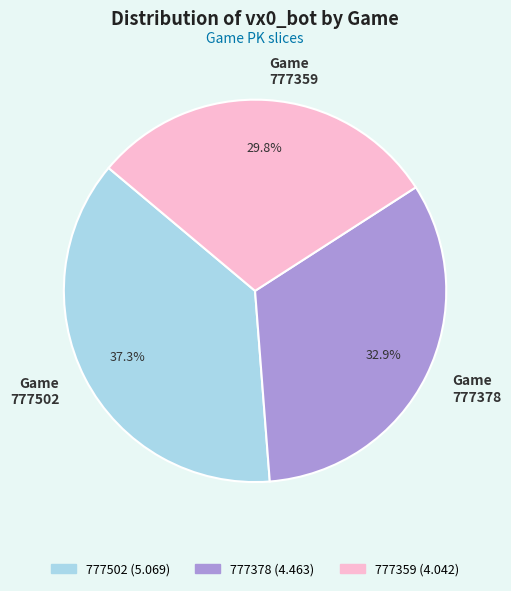

Which category has the biggest portion of the pie?

Game 777502